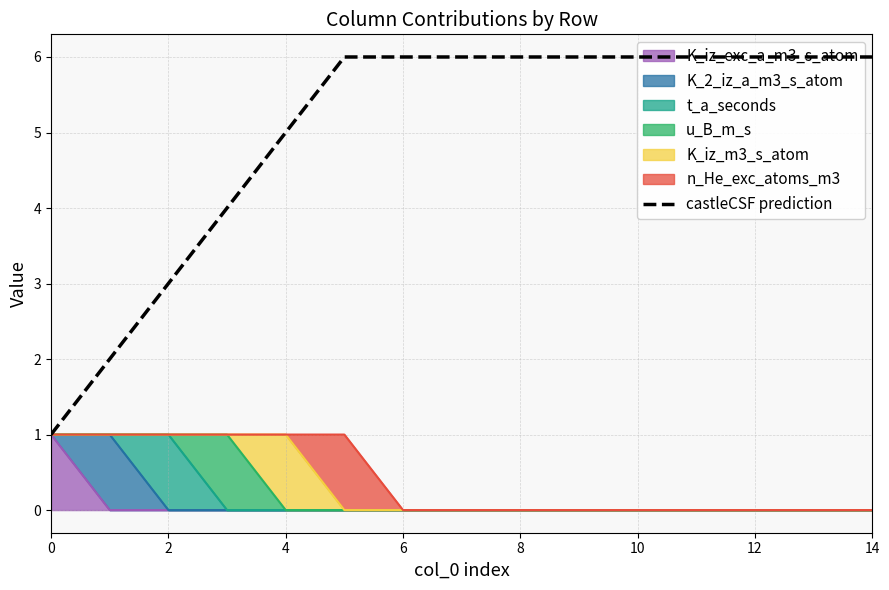

What is the label of the 6th point from the right?

9